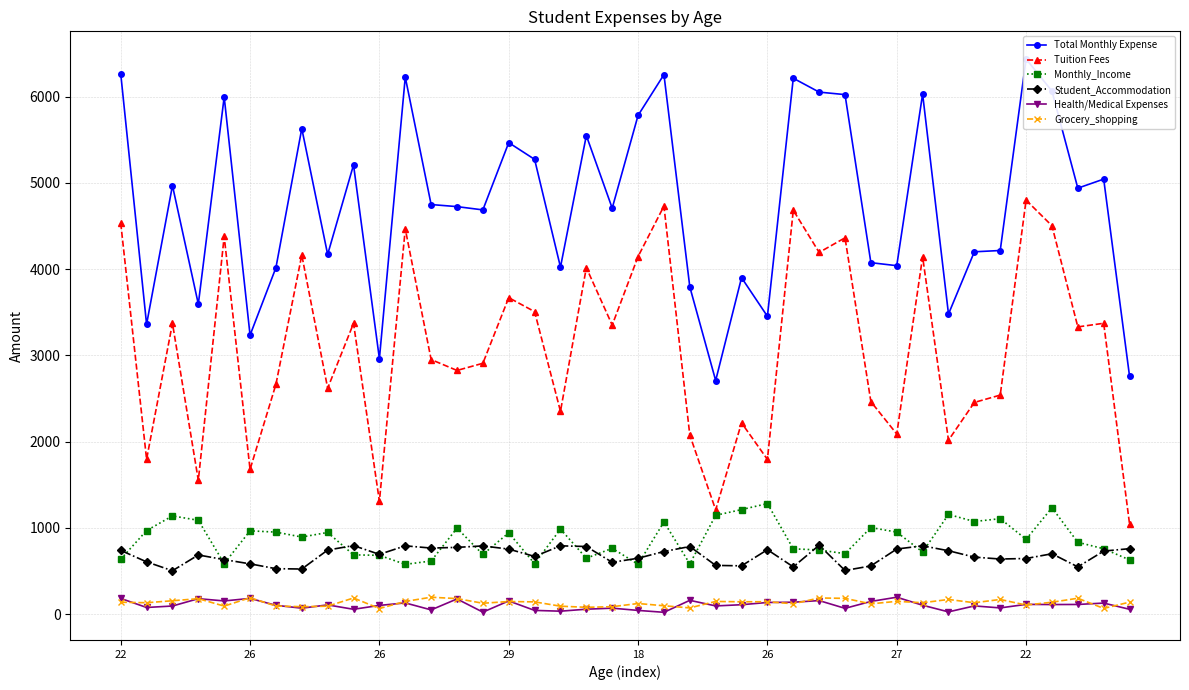

True or false: Health/Medical Expenses and Monthly_Income cross at least once.

False